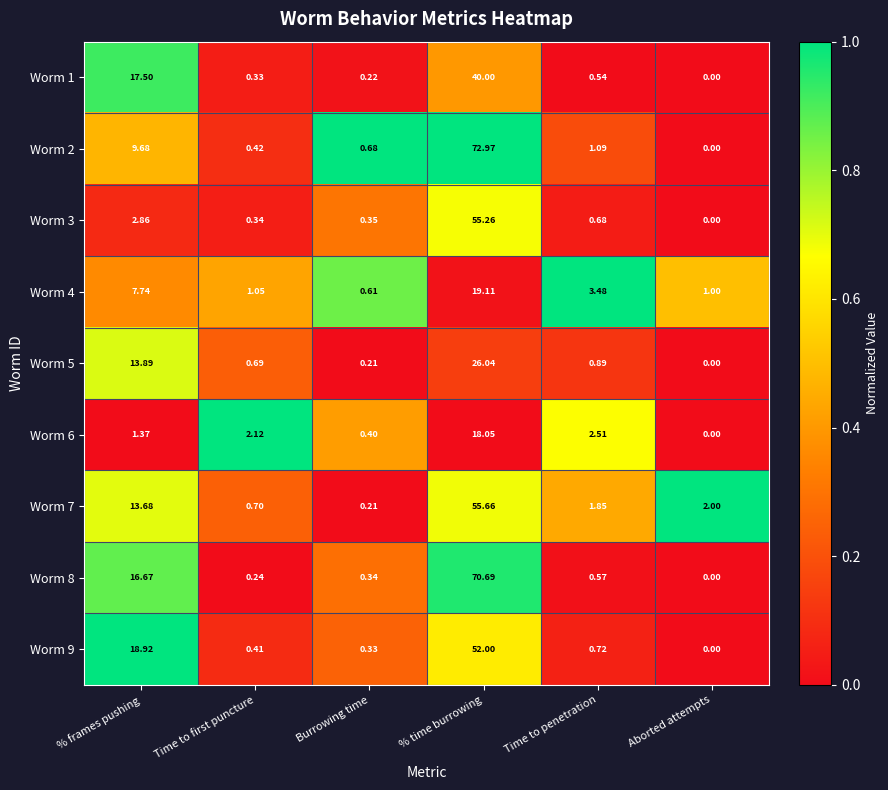

At which label does Worm 7 first exceed 2?

% frames pushing